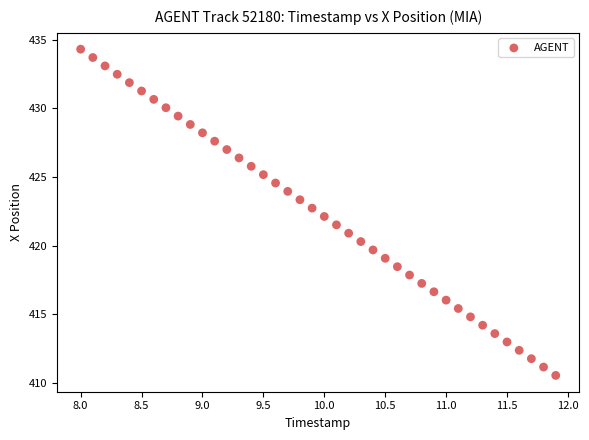

What is the range of X values (max minus min)?

3.9